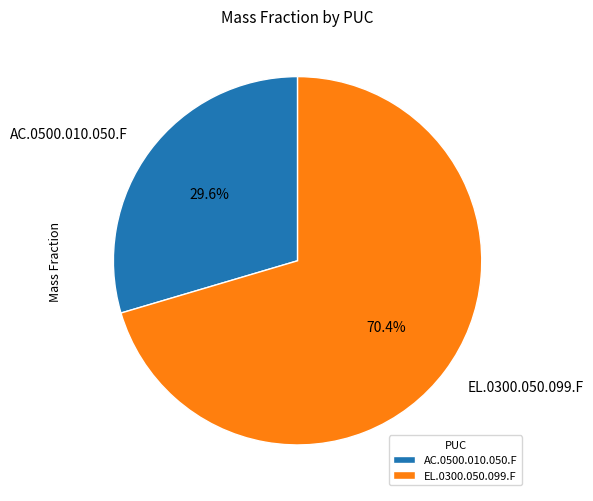

What percentage is the EL.0300.050.099.F slice, to the nearest percent?

70%